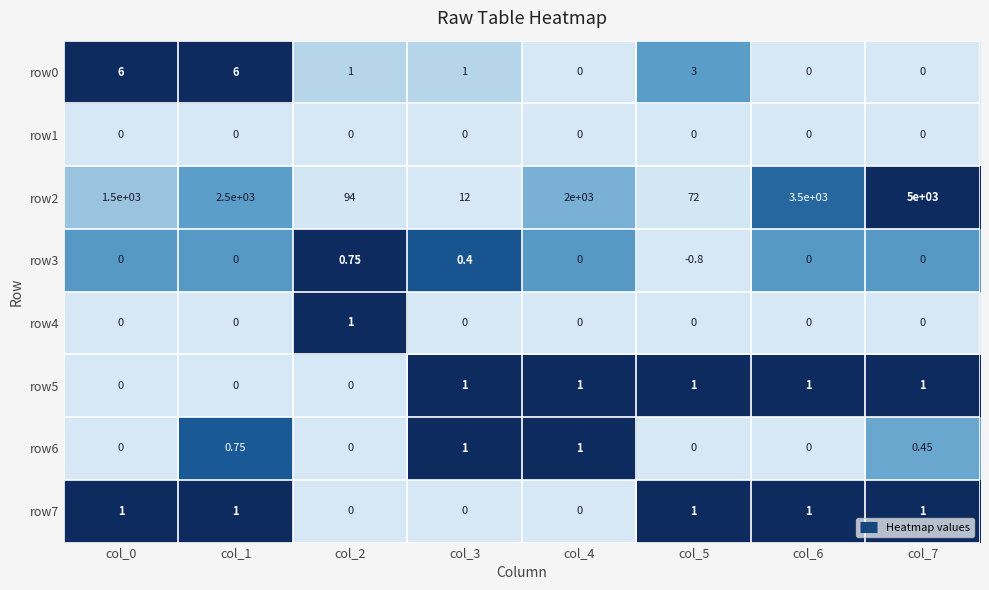

Is the value of row7 at col_3 greater than the value of row3 at col_5?

Yes